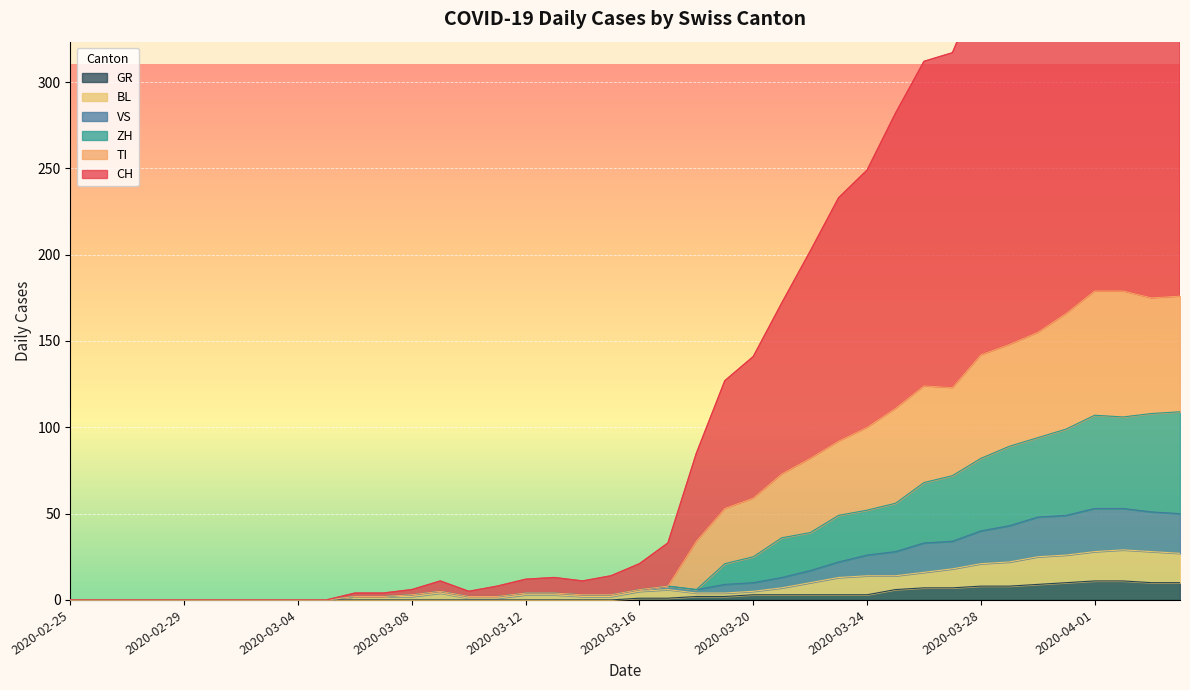

How many lines are shown in the chart?

6